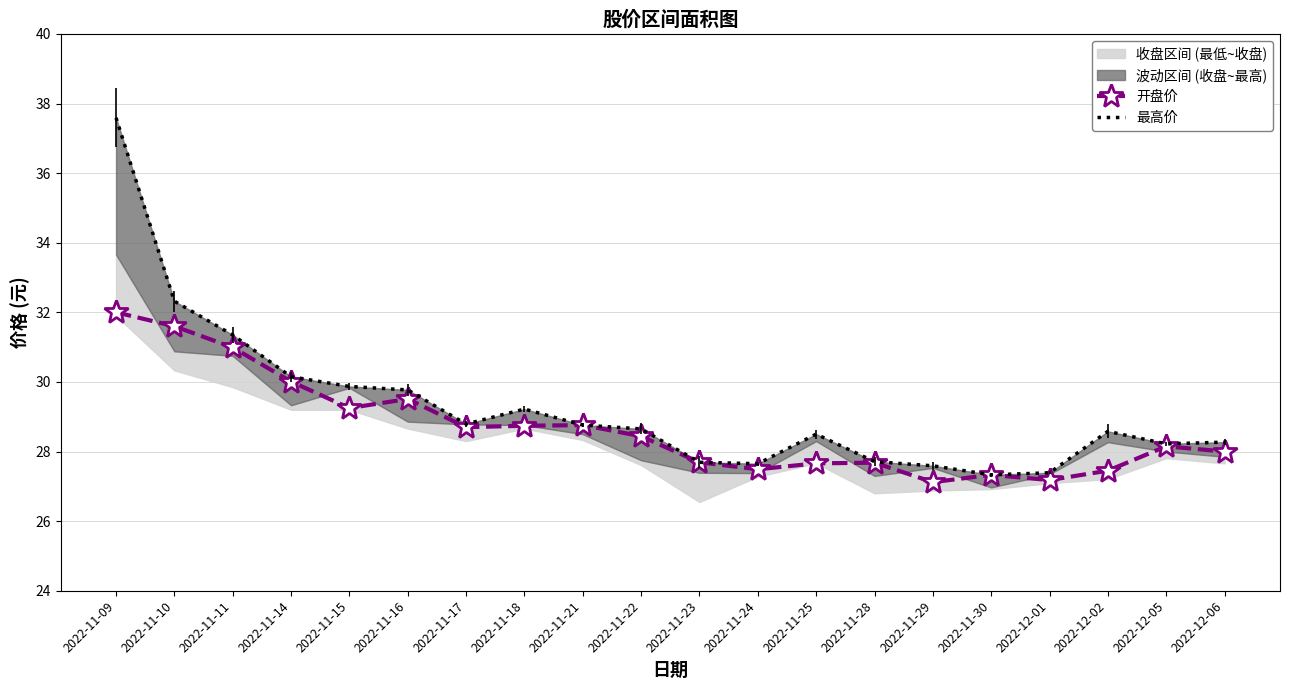

How many lines are shown in the chart?

2